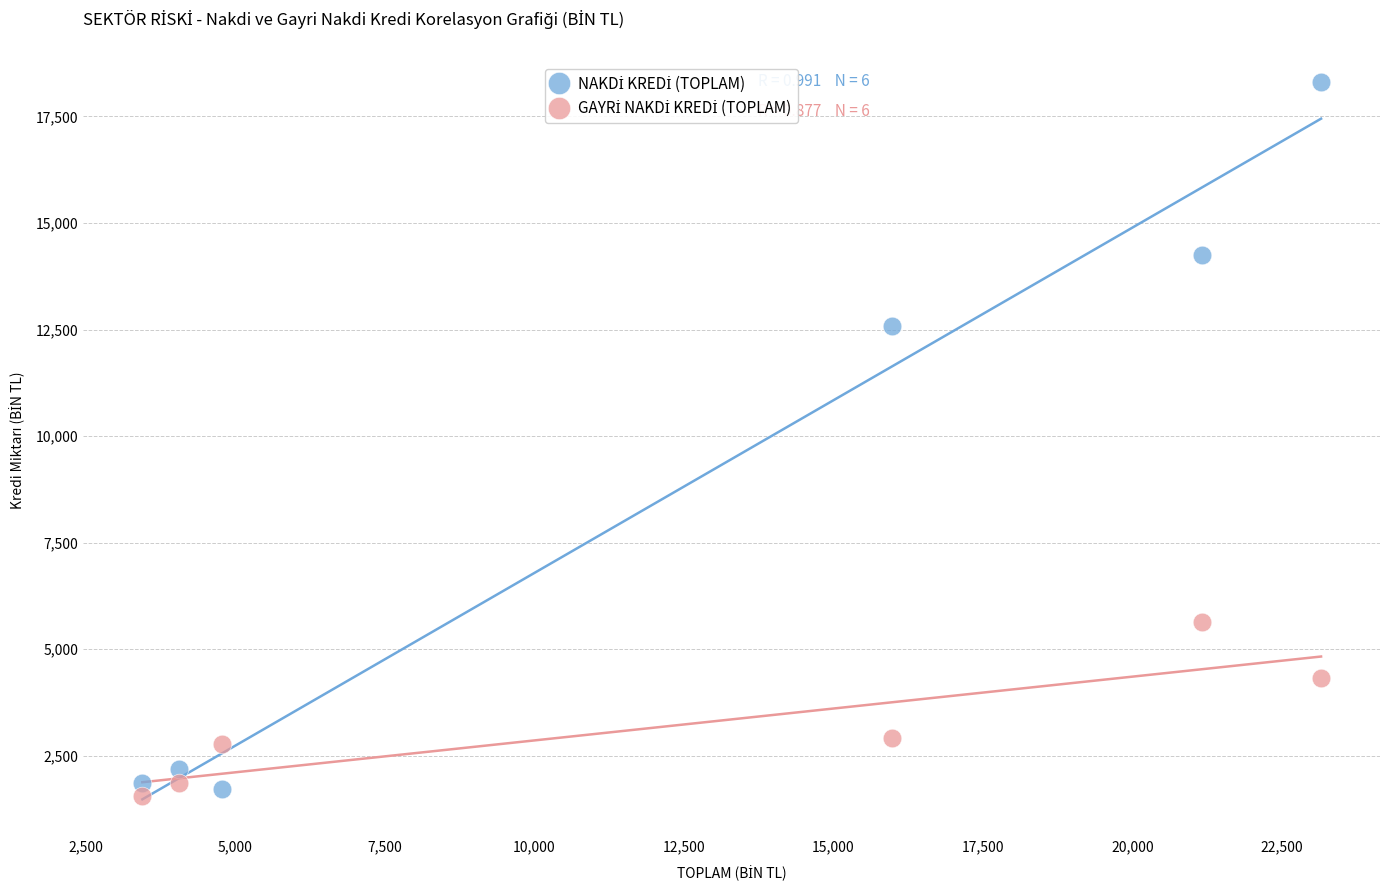

What is the X range (max minus min) for the scatter plot?

19704.3